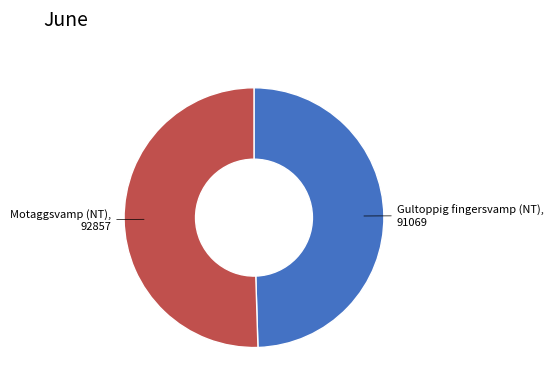

Does any single category account for the majority?

Yes